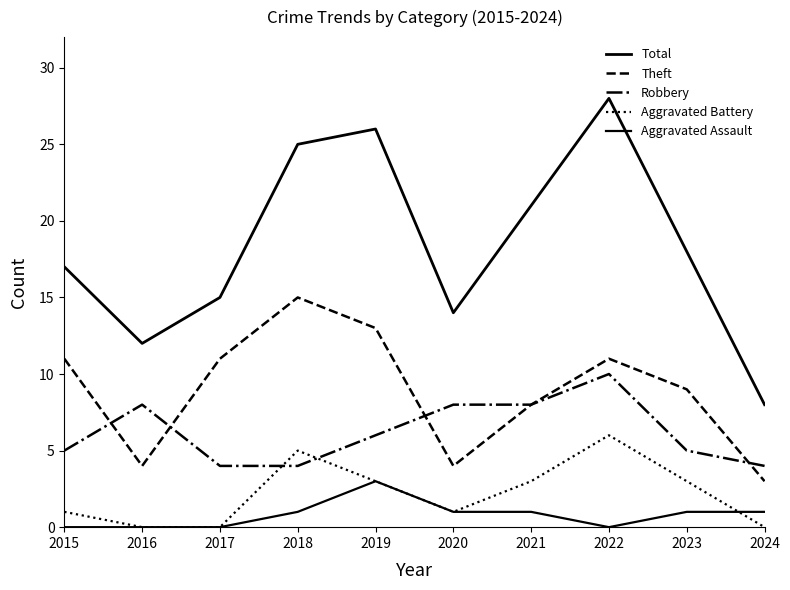

How many lines are shown in the chart?

5